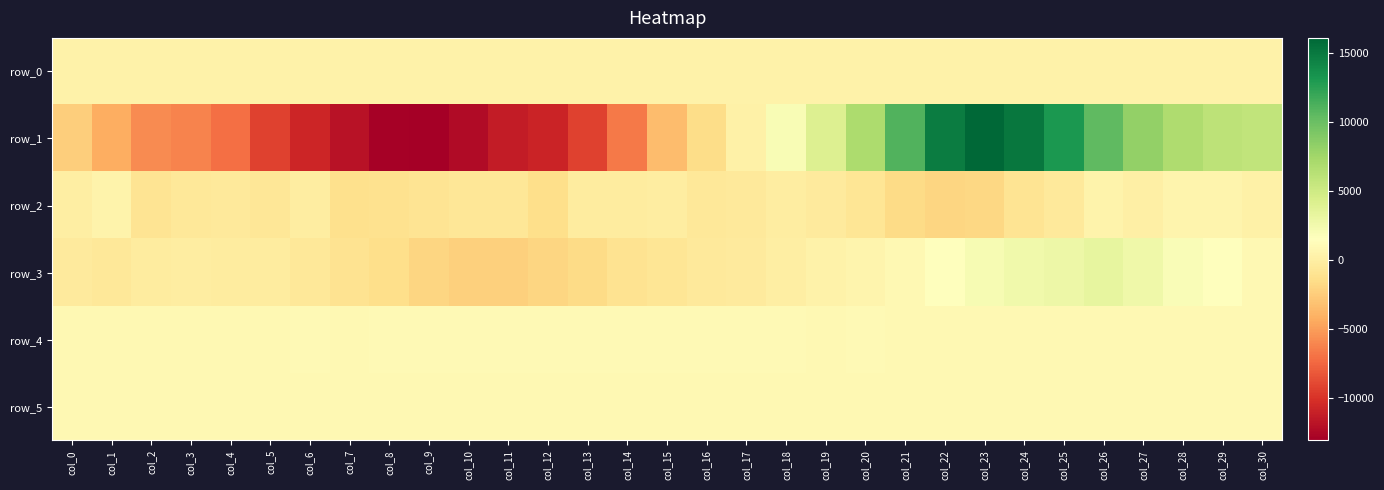

How many categories are shown in the chart?

31